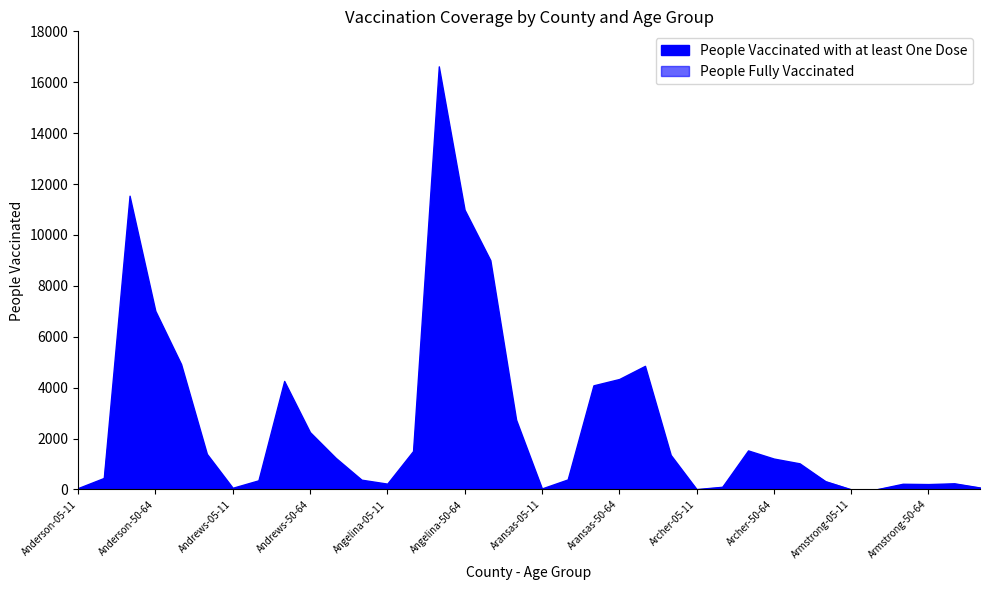

The People Fully Vaccinated series shows 2178 at Aransas-50-64. True or false?

False